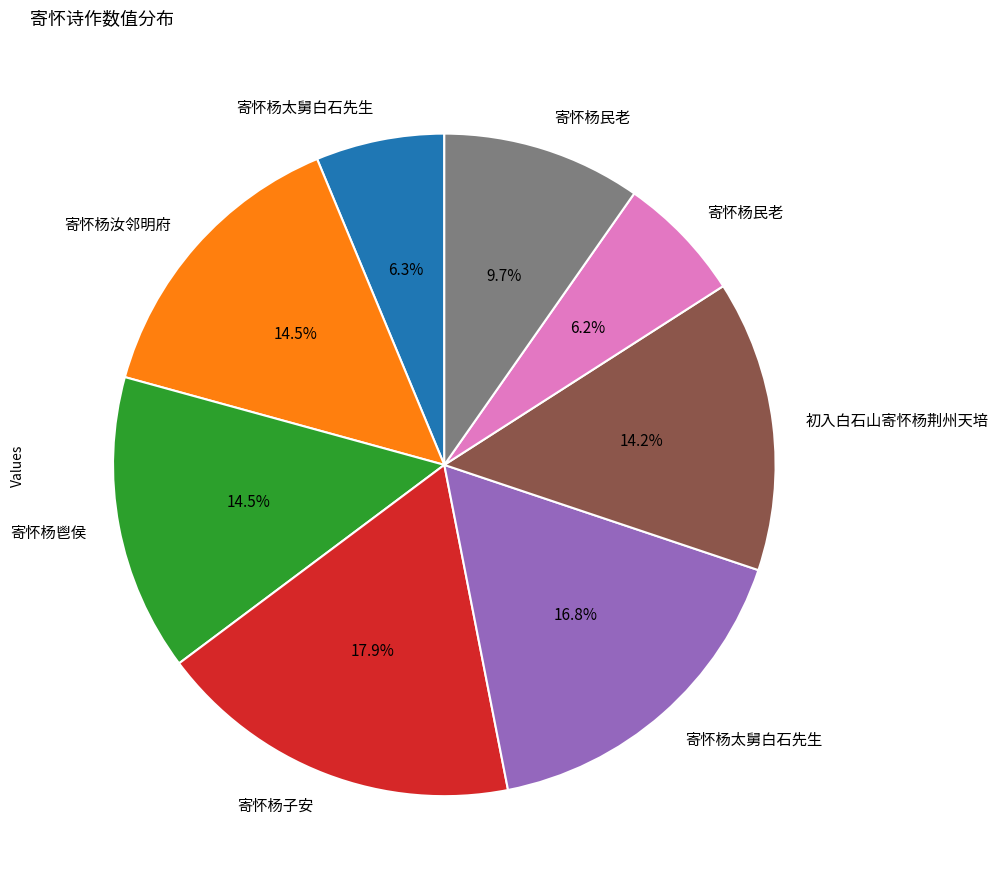

Does any single category account for the majority?

No